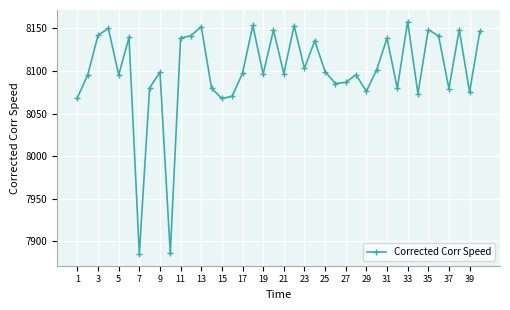

True or false: the data has more than 1 interior local peaks.

True